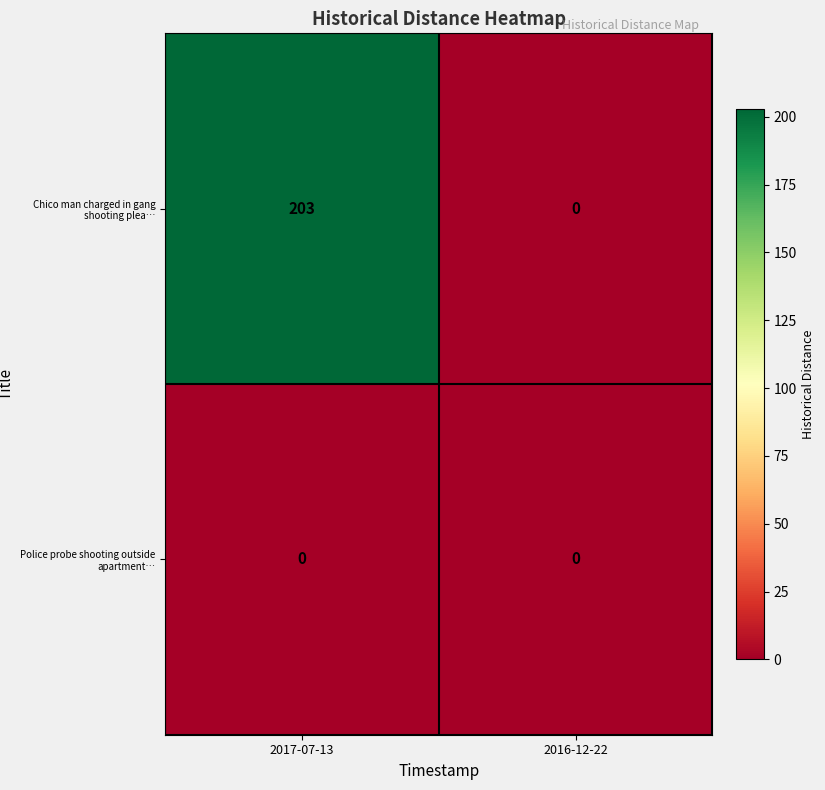

List the series in order of their peak value, highest first.

Chico man charged in gang shooting plea…, Police probe shooting outside apartment…